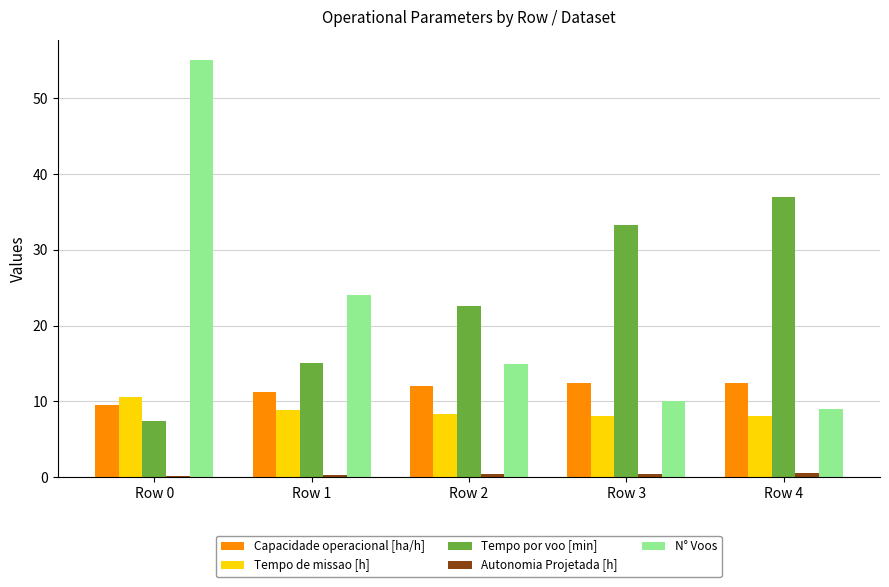

At which label does Tempo por voo [min] first exceed 22?

Row 2